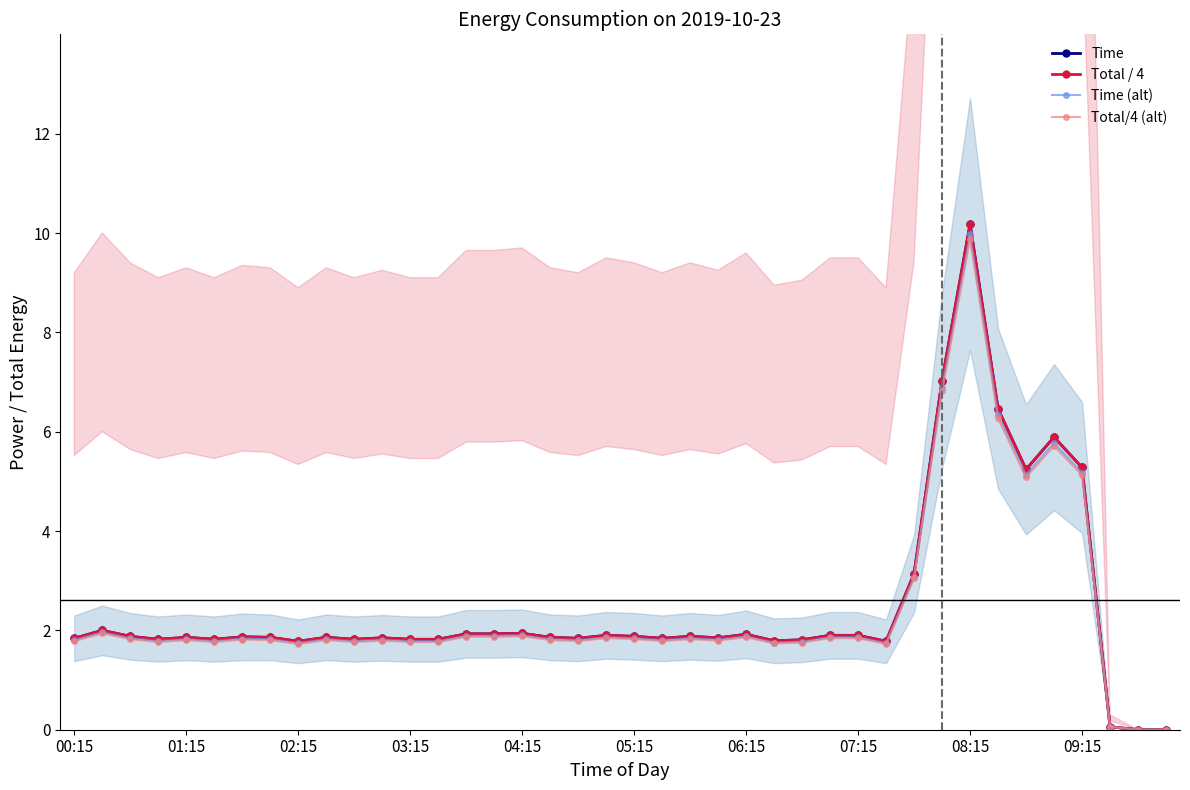

Is this an area chart (filled region under the line)?

No